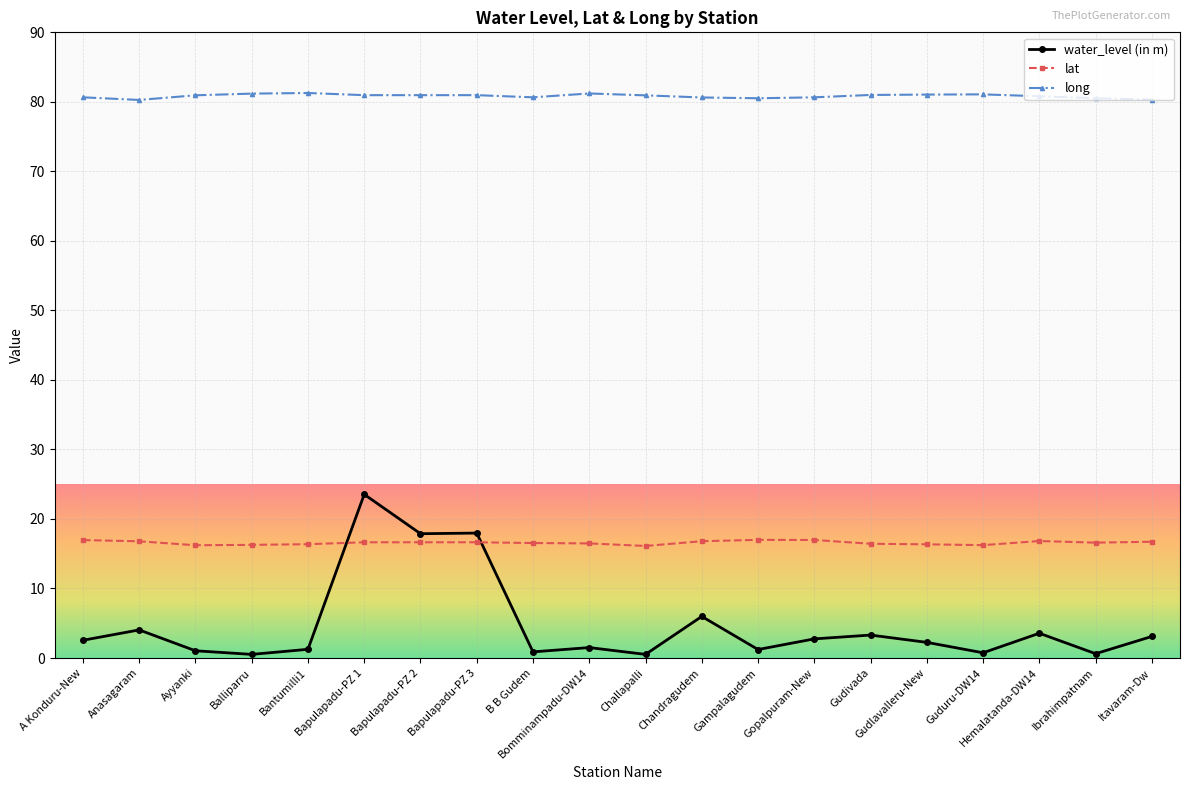

At how many categories does at least one series exceed 21?

20